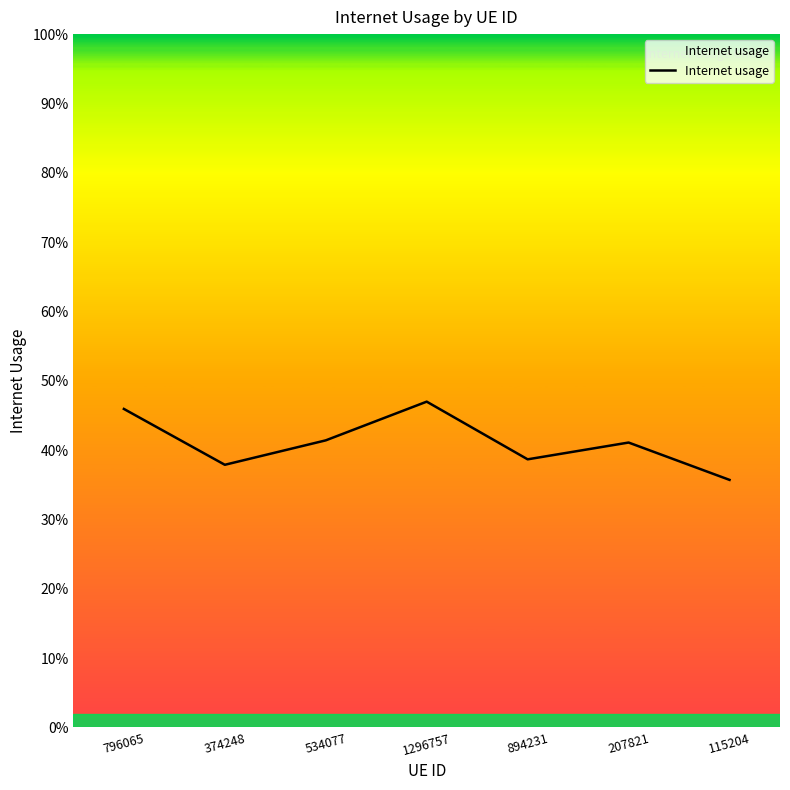

The chart shows a value of 0.4 at 534077. True or false?

True